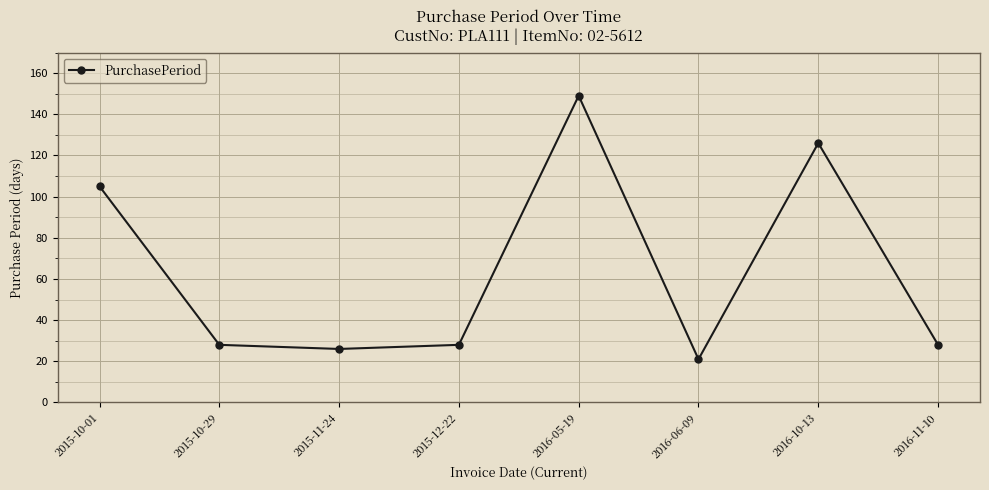

What is the change in value from 2015-11-24 to 2016-06-09?

-5